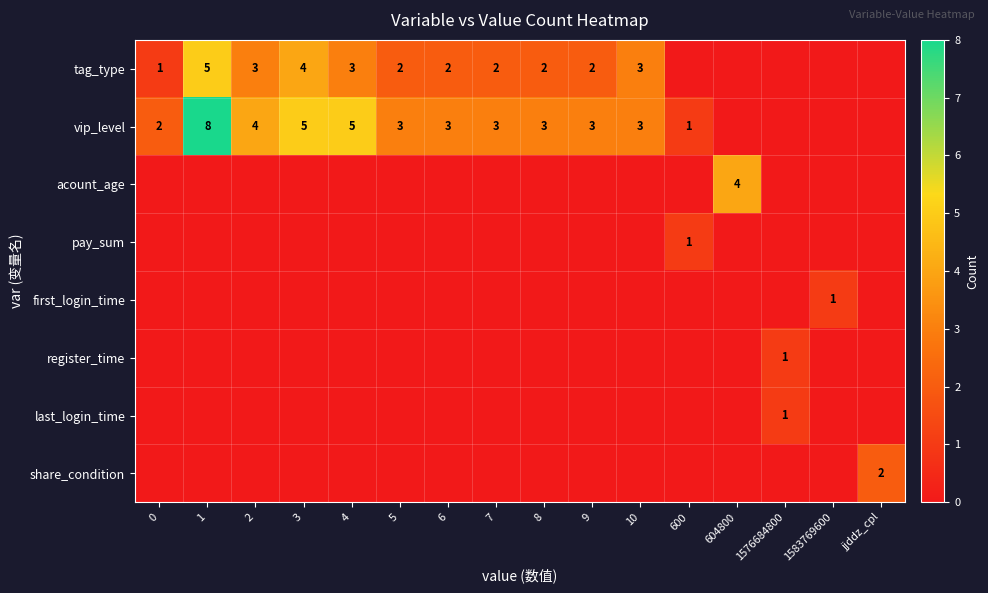

The value of vip_level at 8 is 5. True or false?

False